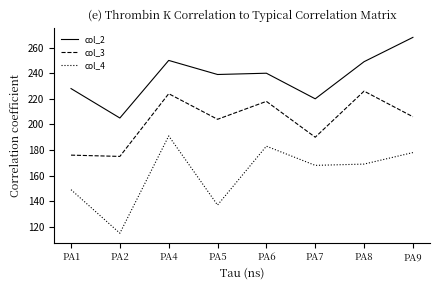

In col_4, how many points are higher than both neighbors (excluding endpoints)?

2